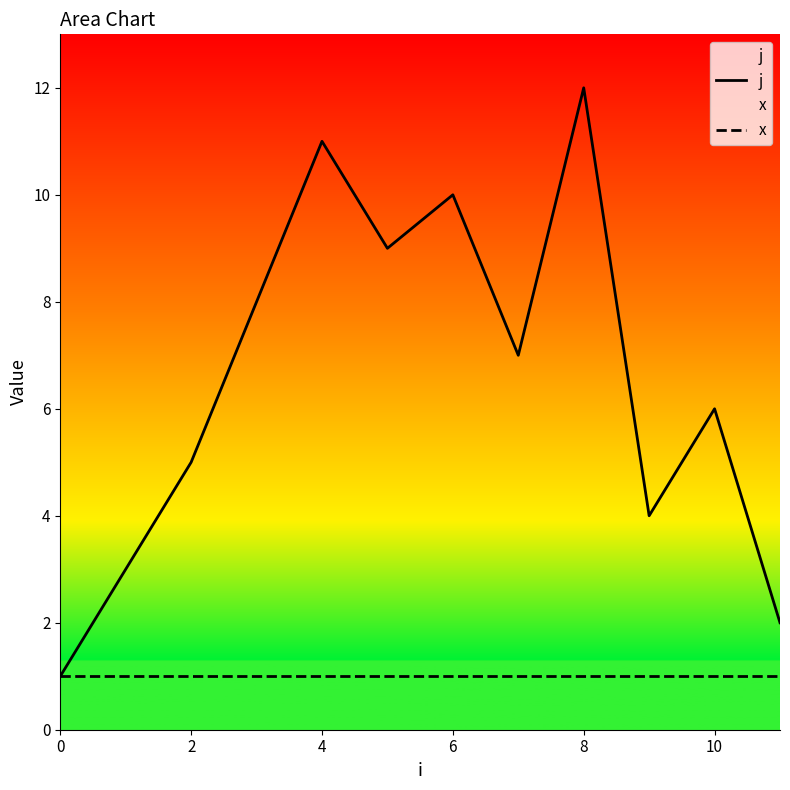

What is the maximum value shown in the chart?

12